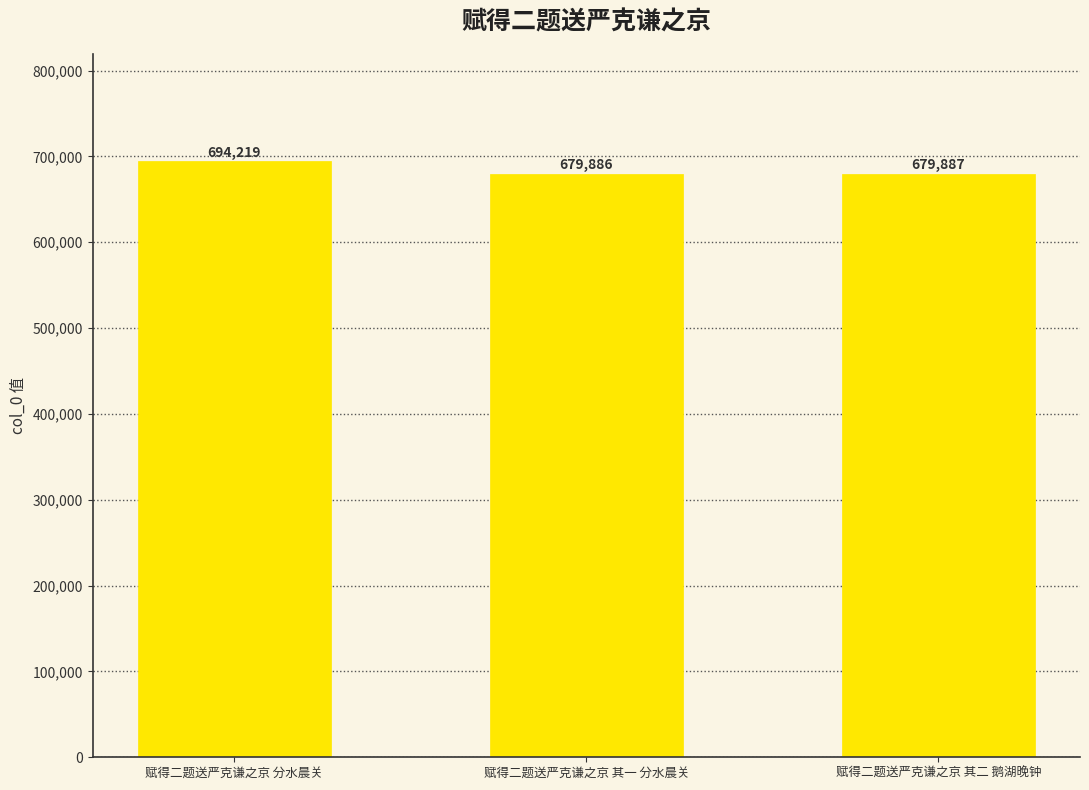

Where is the data nearest to the value 687052?

赋得二题送严克谦之京 其二 鹅湖晚钟